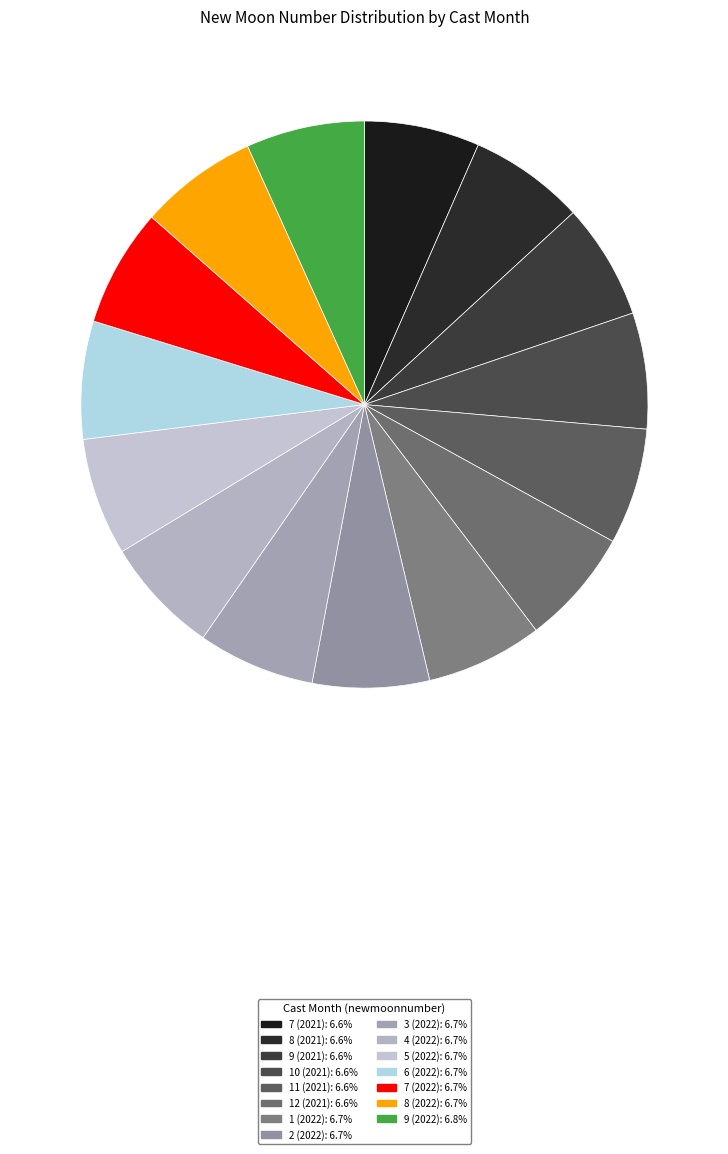

How many slices are in this pie chart?

15